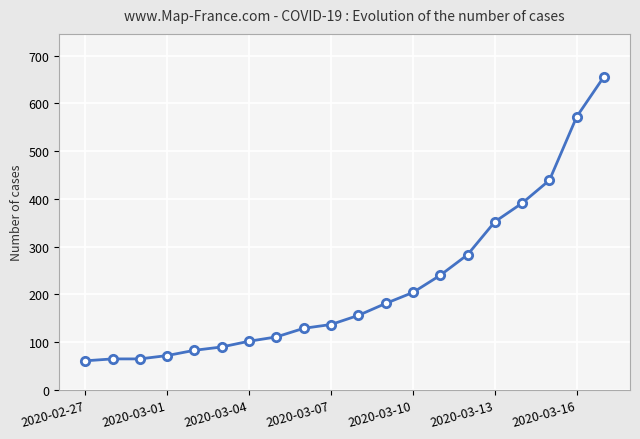

True or false: the data has more than 2 interior local peaks.

False